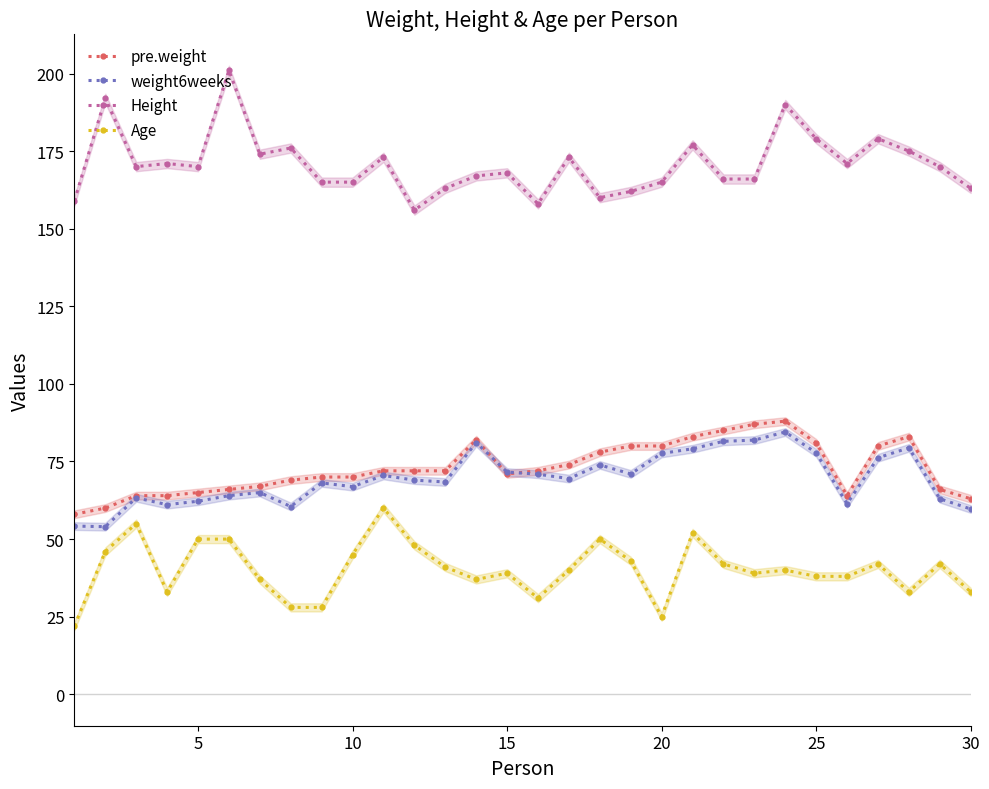

True or false: pre.weight has more than 1 points higher than both neighbors.

True